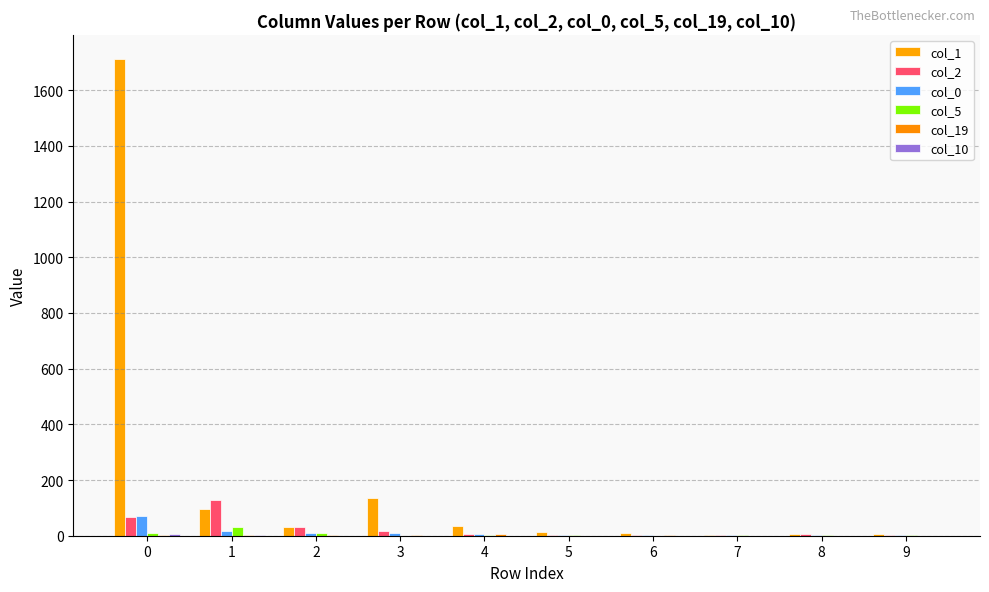

Which series changed the most between 7 and 9?

col_1